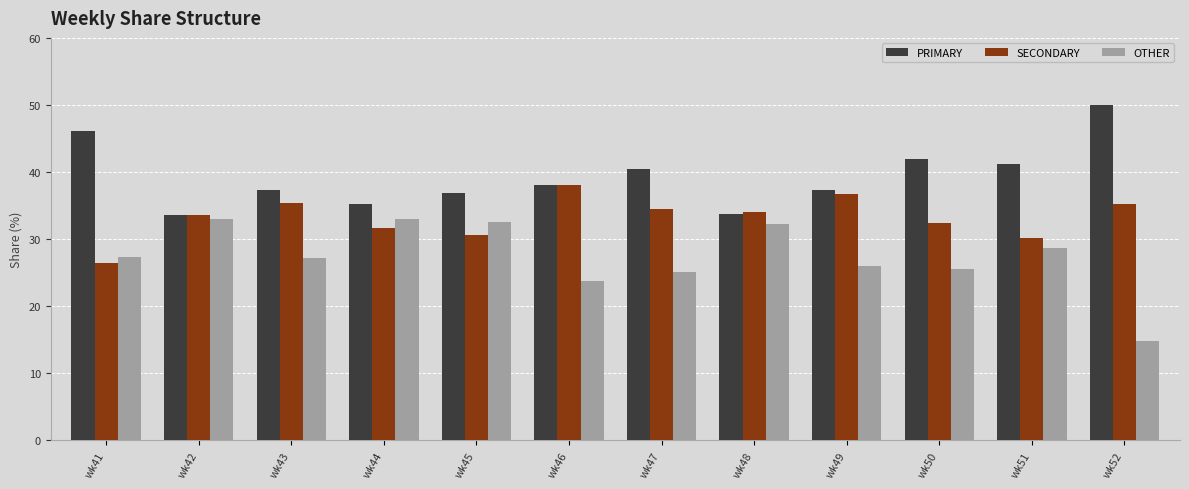

What are all the series names shown in the legend?

PRIMARY, SECONDARY, OTHER